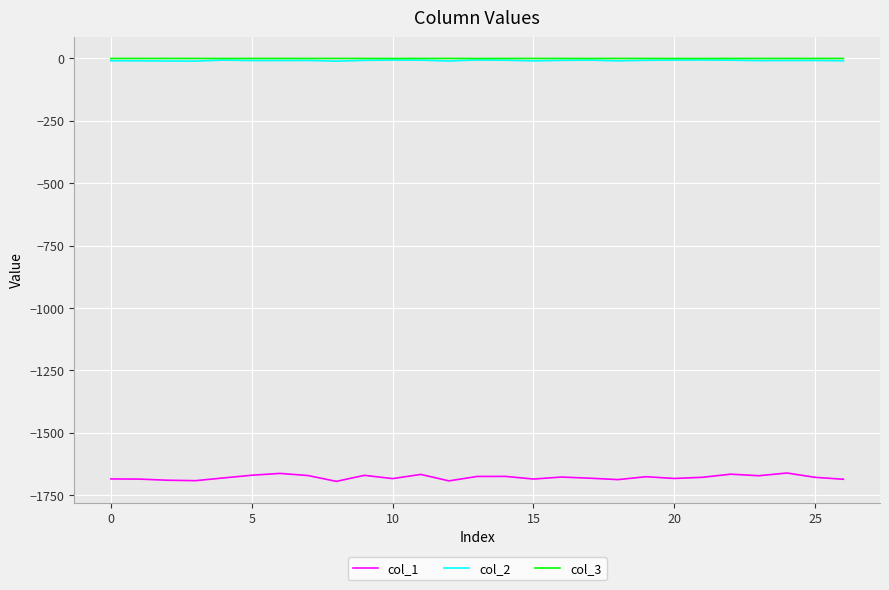

What is the difference between the maximum and minimum values in the col_3 series?

0.2